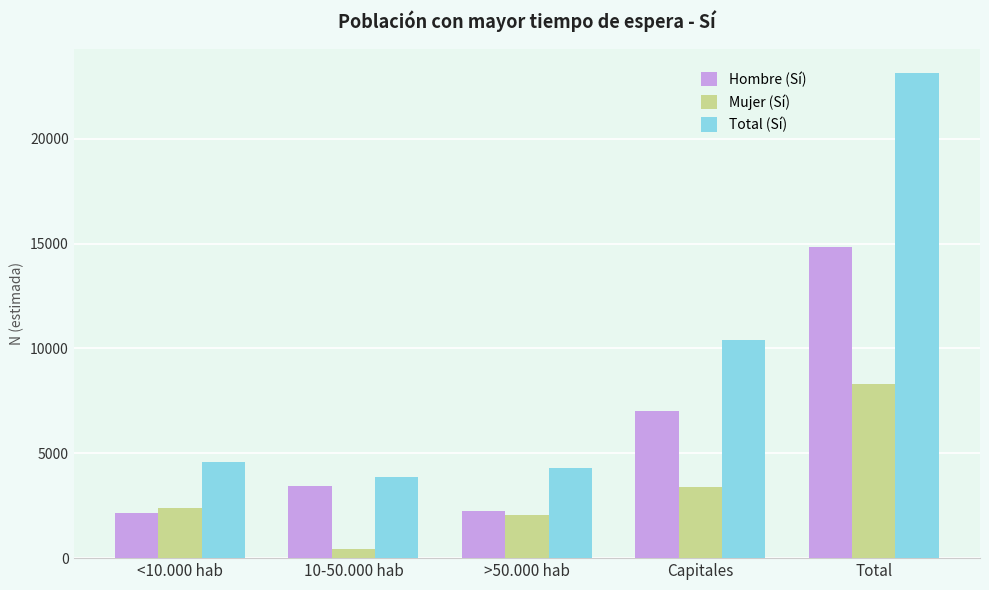

Which label corresponds to the largest value in the chart?

Total